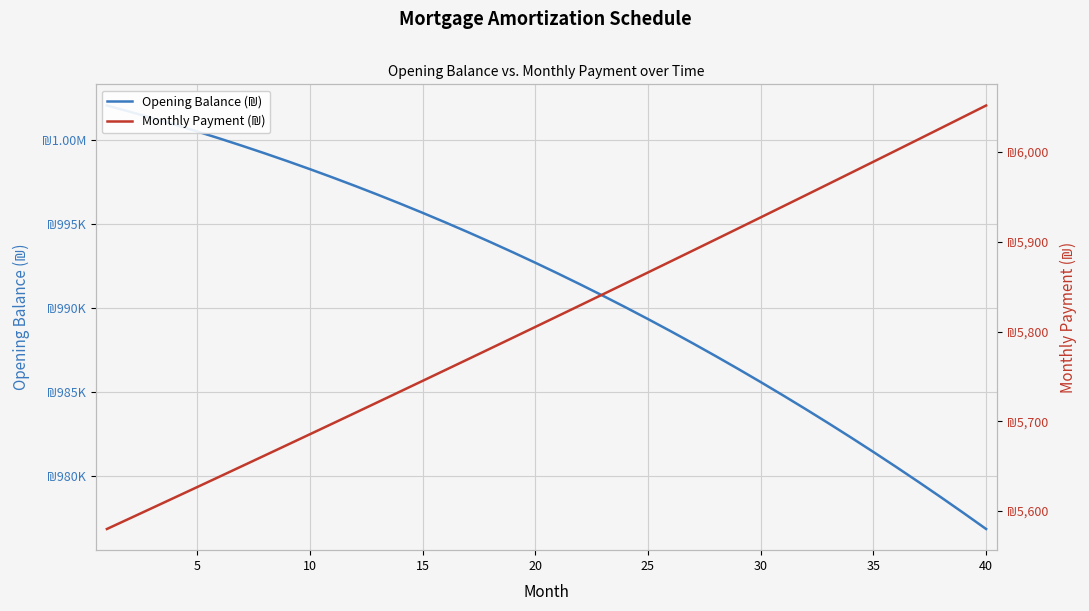

How many values in the Opening Balance (₪) series are below 992718?

20